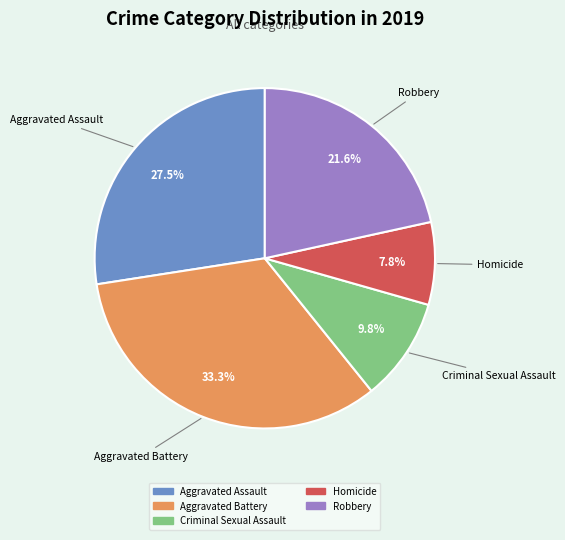

Which category has the smallest portion of the pie?

Homicide